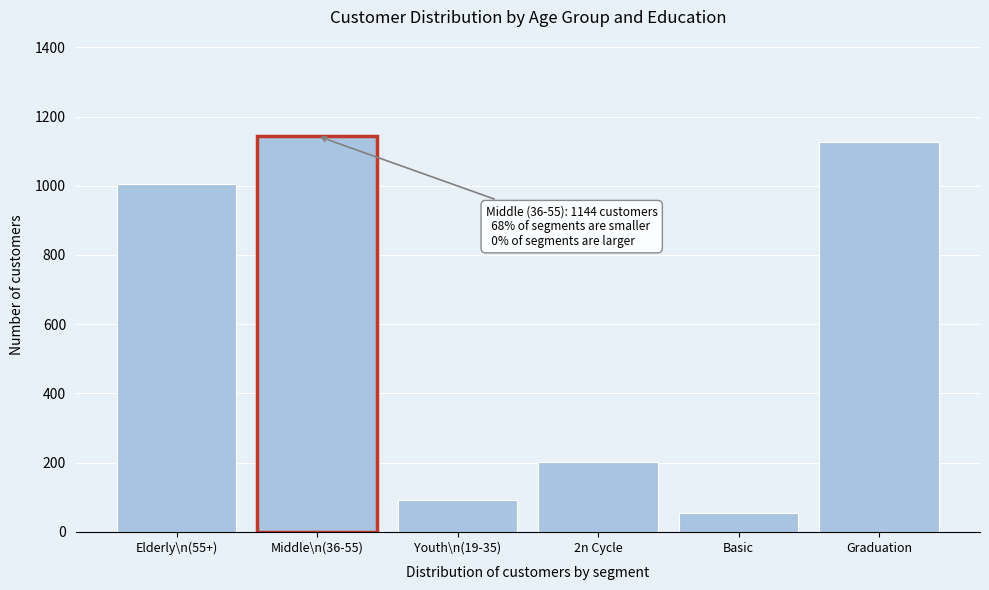

Reading left to right, what are all the values shown in this chart?

Elderly\n(55+)=1005	Middle\n(36-55)=1144	Youth\n(19-35)=91	2n Cycle=203	Basic=54	Graduation=1127